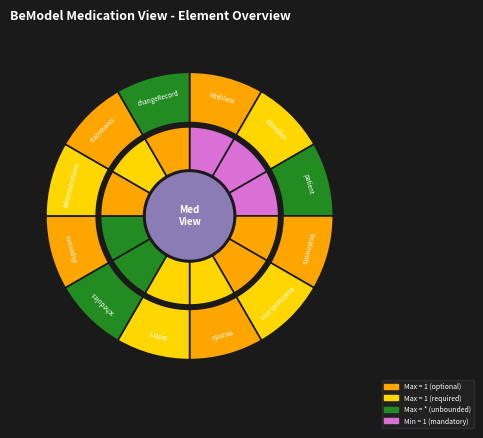

Do 5 and 9 together represent more than half of the pie?

No